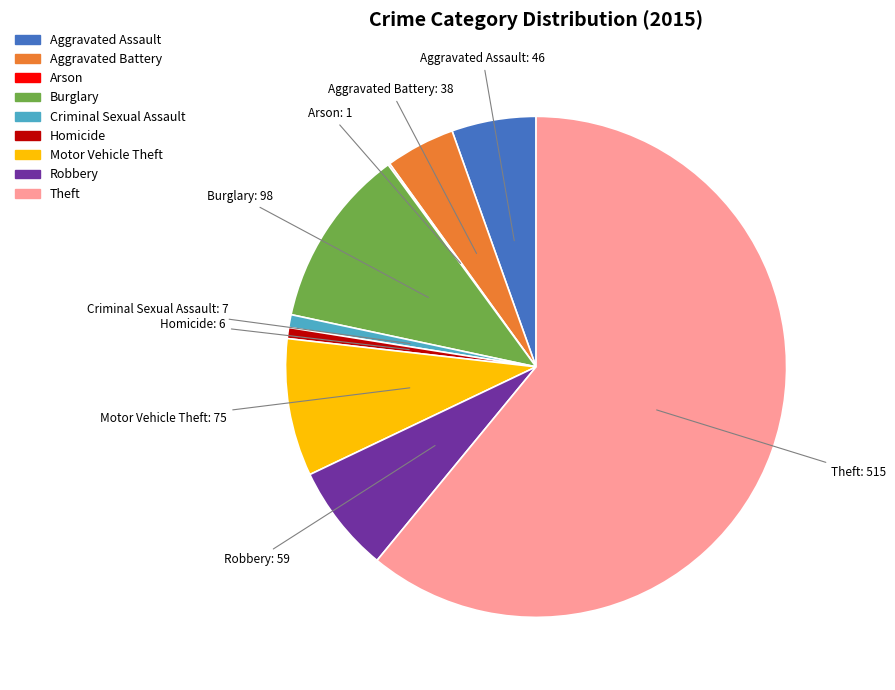

Is it true that Aggravated Assault is 5% of the pie?

True